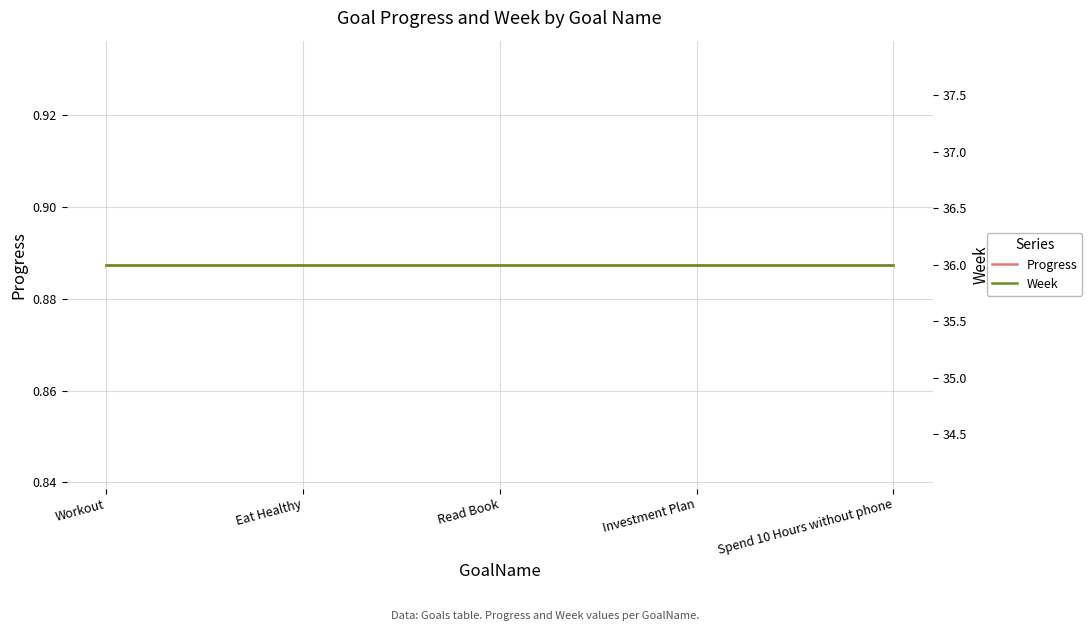

What is the total value across all series at Spend 10 Hours without phone?

36.9